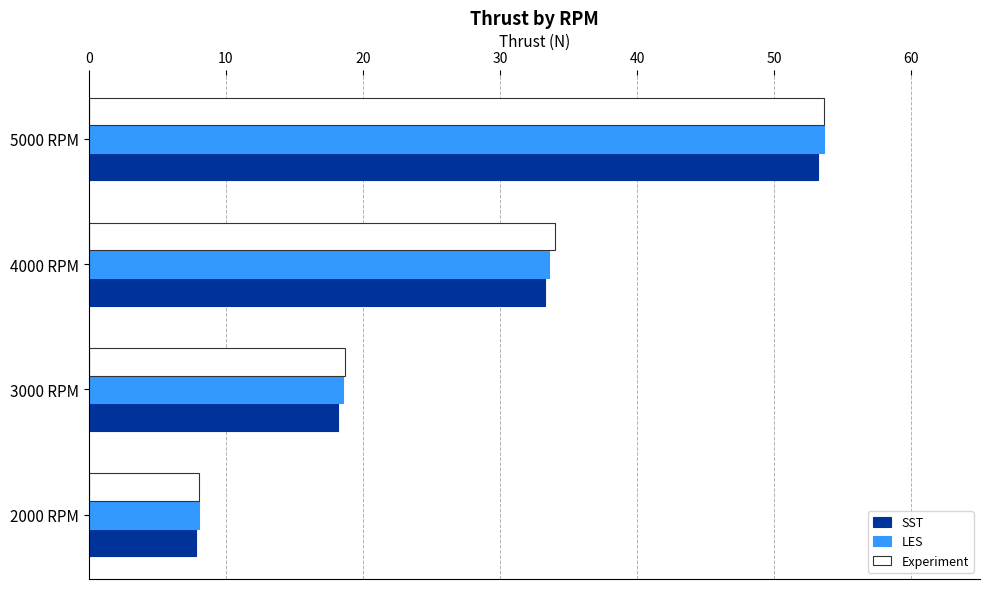

What is the maximum value shown in the chart?

53.6